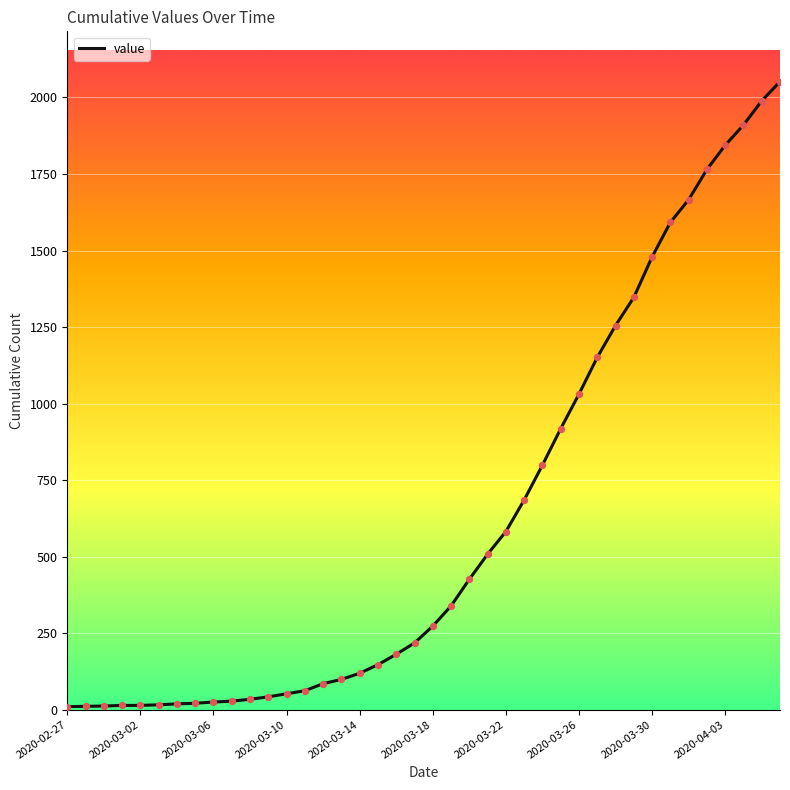

What is the difference between the maximum and minimum values?

2042